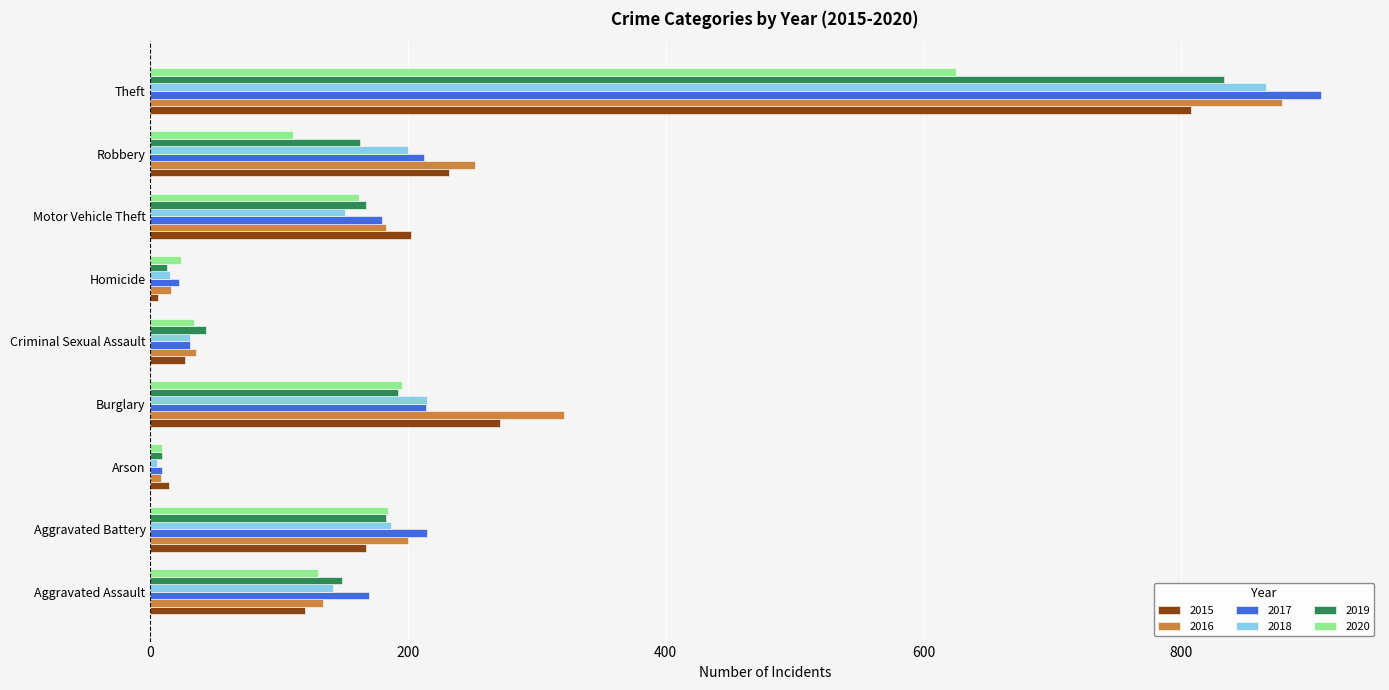

The value of 2018 at Theft is 866. True or false?

True